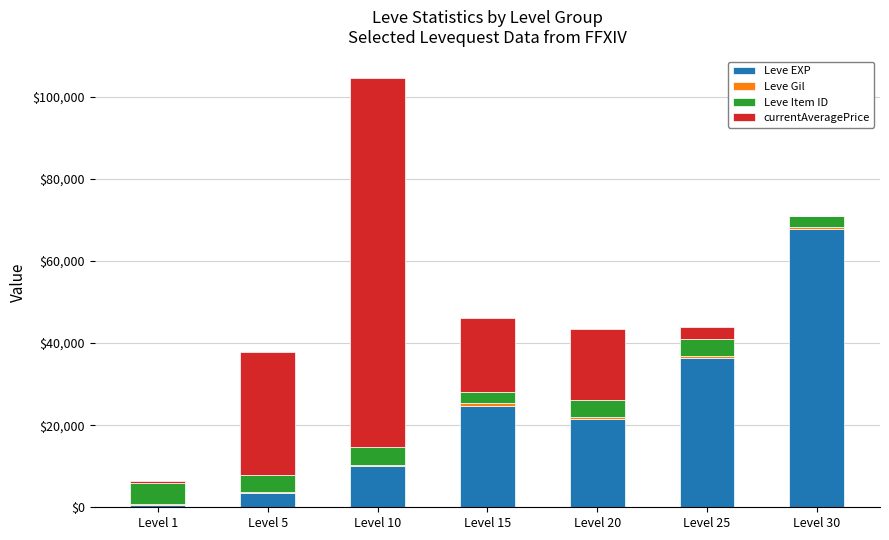

What is the sum of all Leve EXP values?

164730